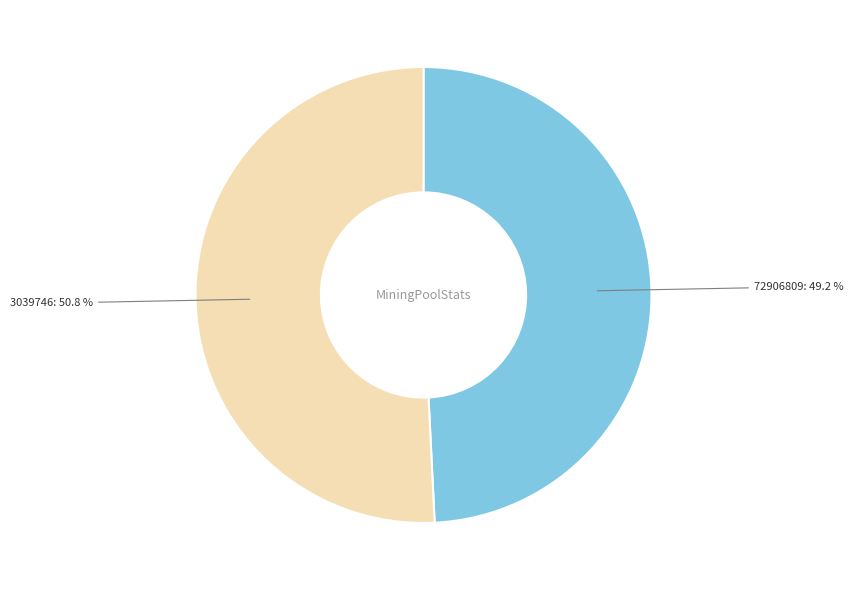

True or false: 72906809 accounts for 49% of the total.

True